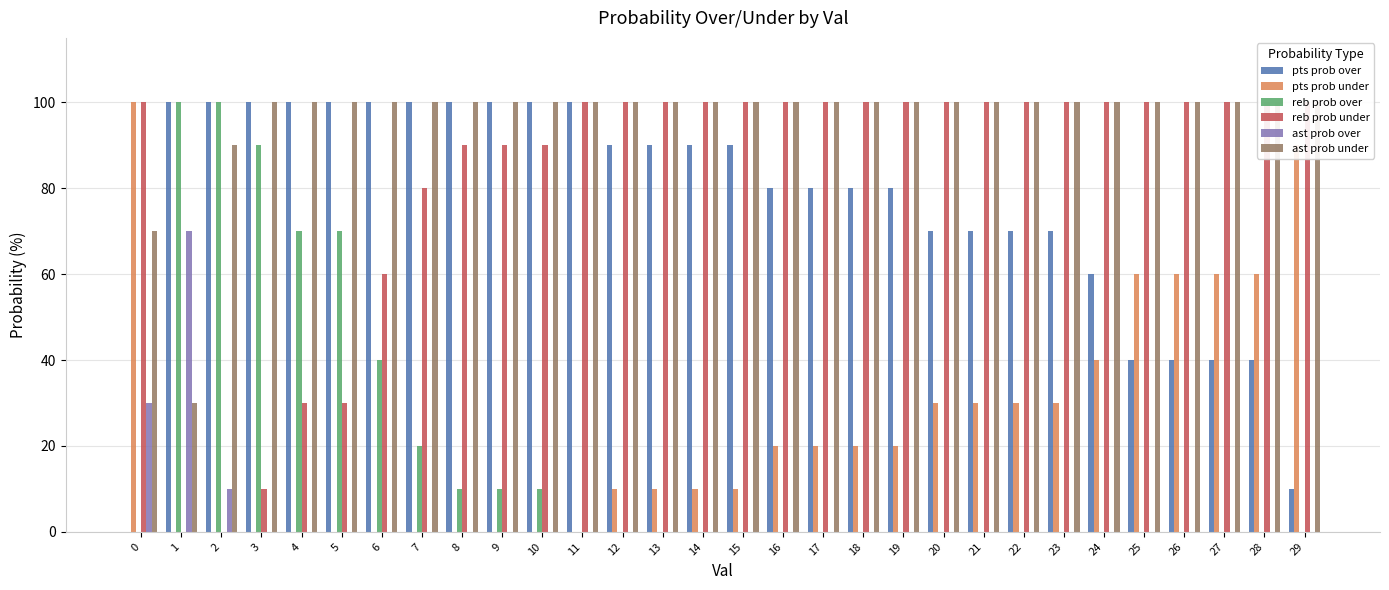

What is the value of the pts prob under bar at the 13th from the left?

10